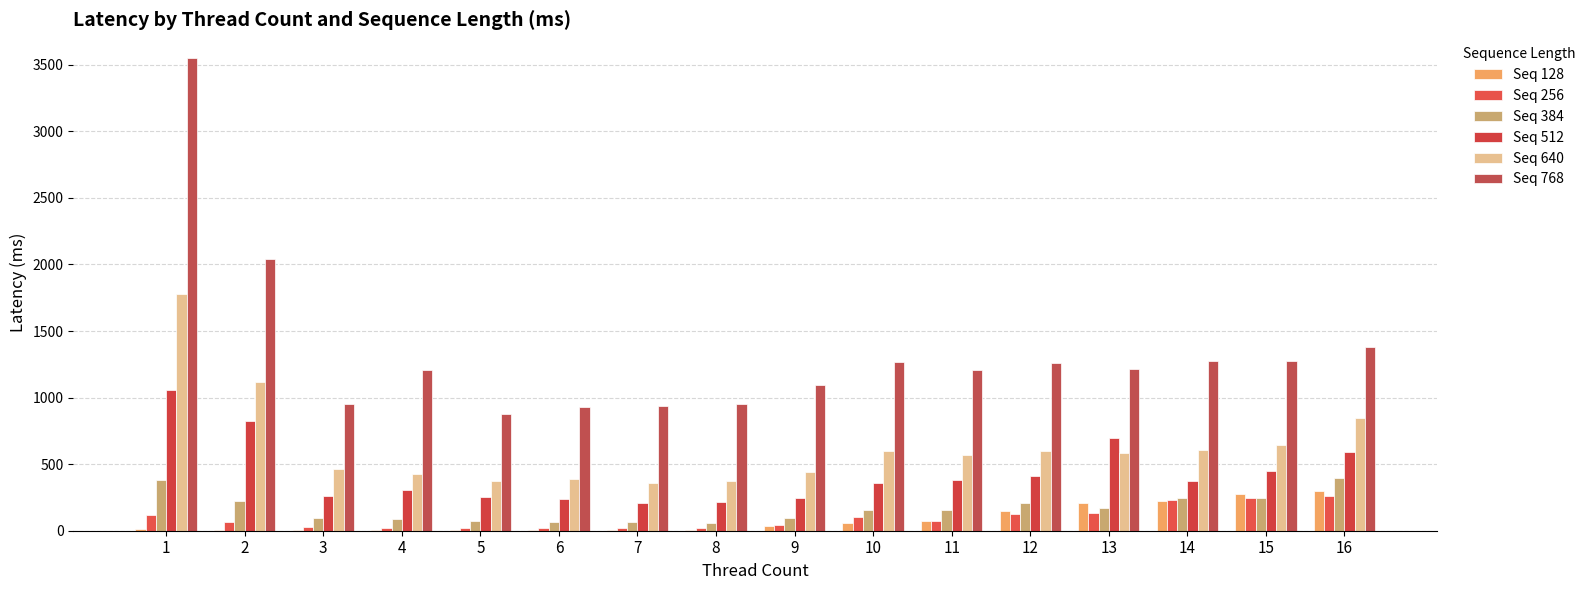

What is the average value of the Seq 640 series?

635.0